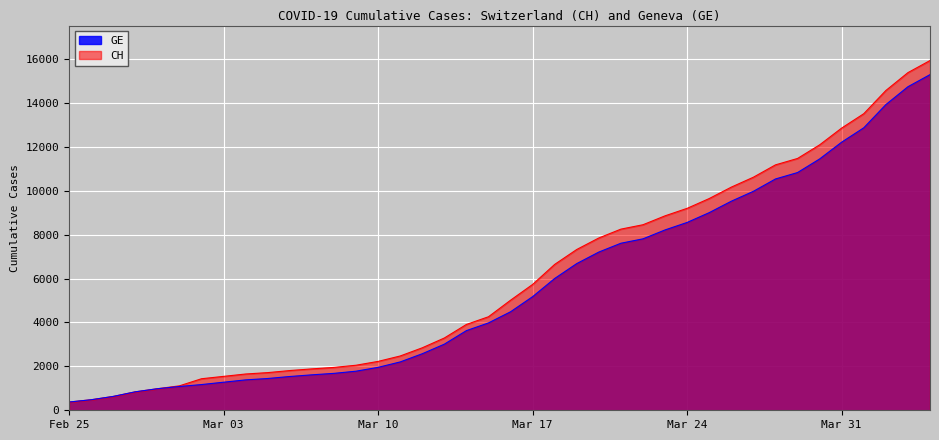

Which has a higher value, 2020-03-20 or 2020-03-26?

2020-03-26